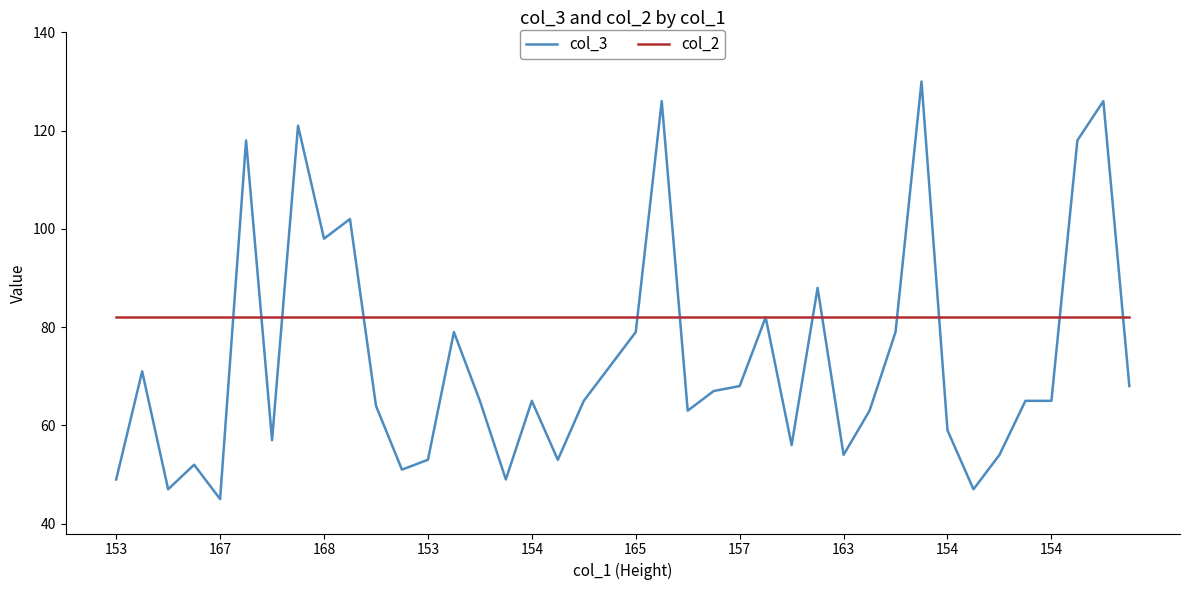

What is the maximum value for col_3?

130